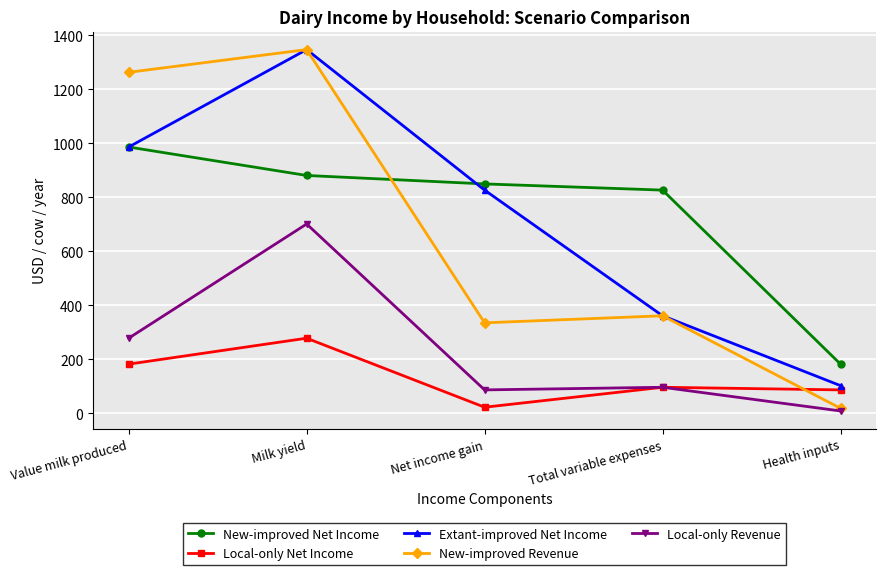

What is the difference between the second highest and second lowest values in the Extant-improved Net Income series?

625.1